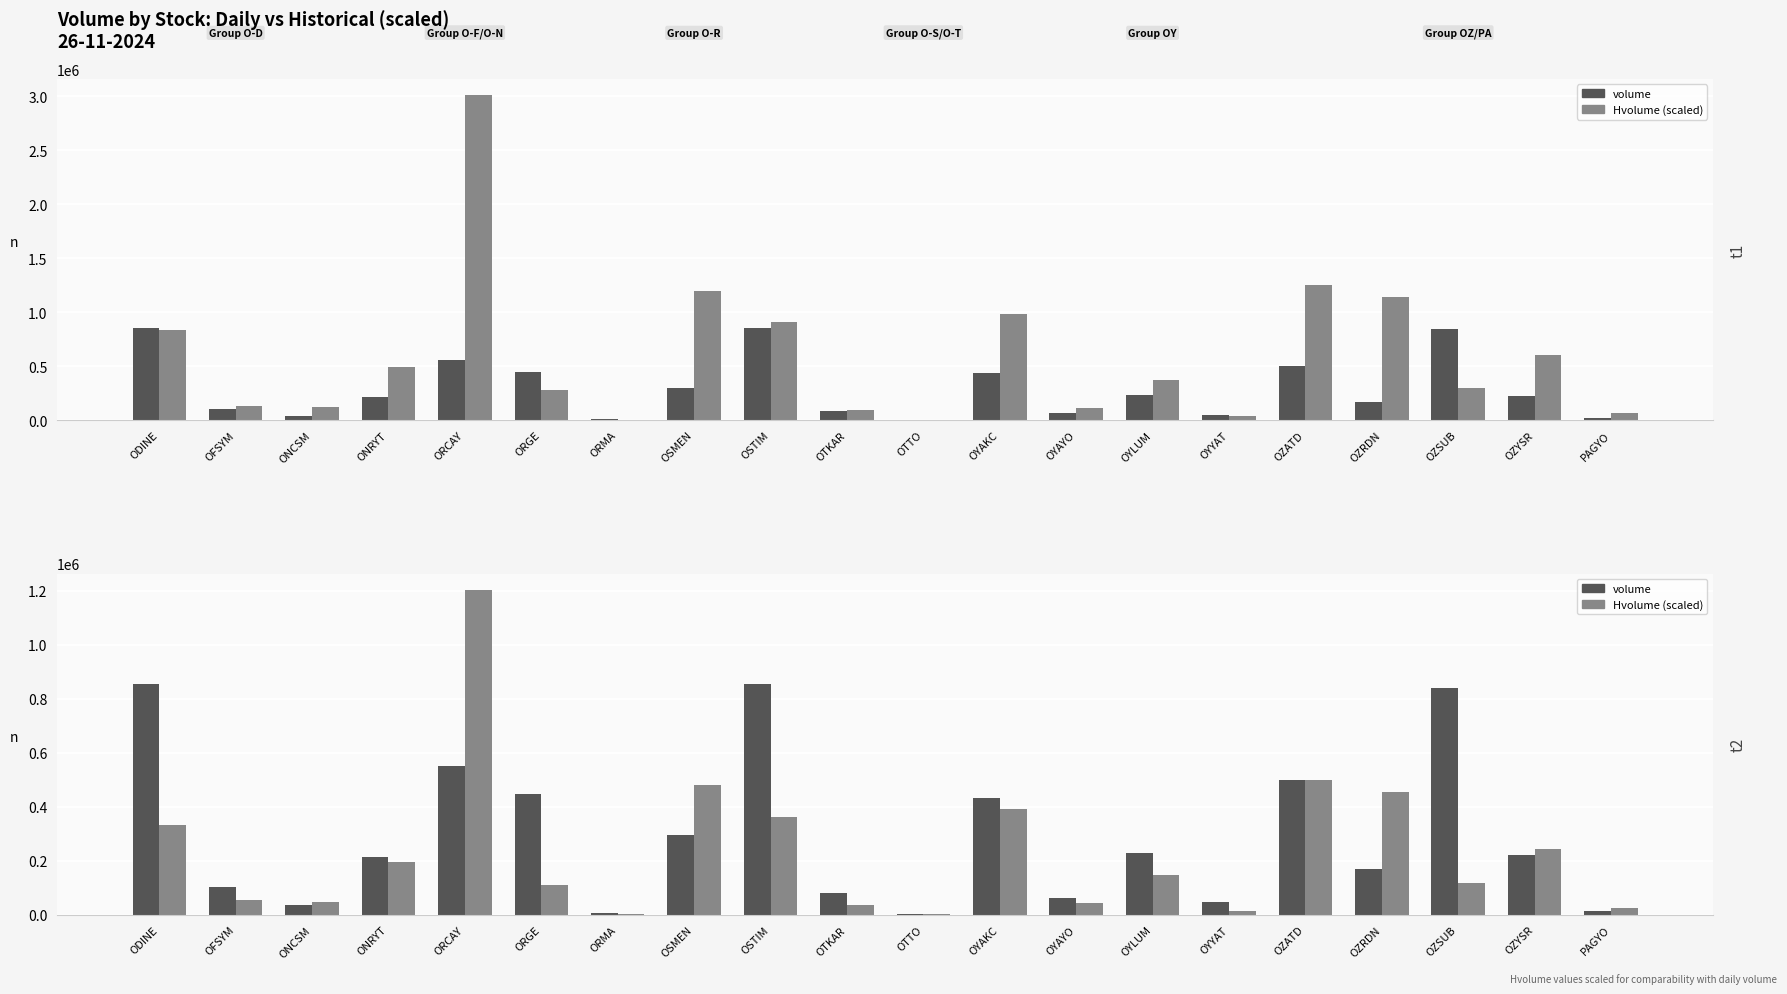

Count the number of categories in the chart.

20